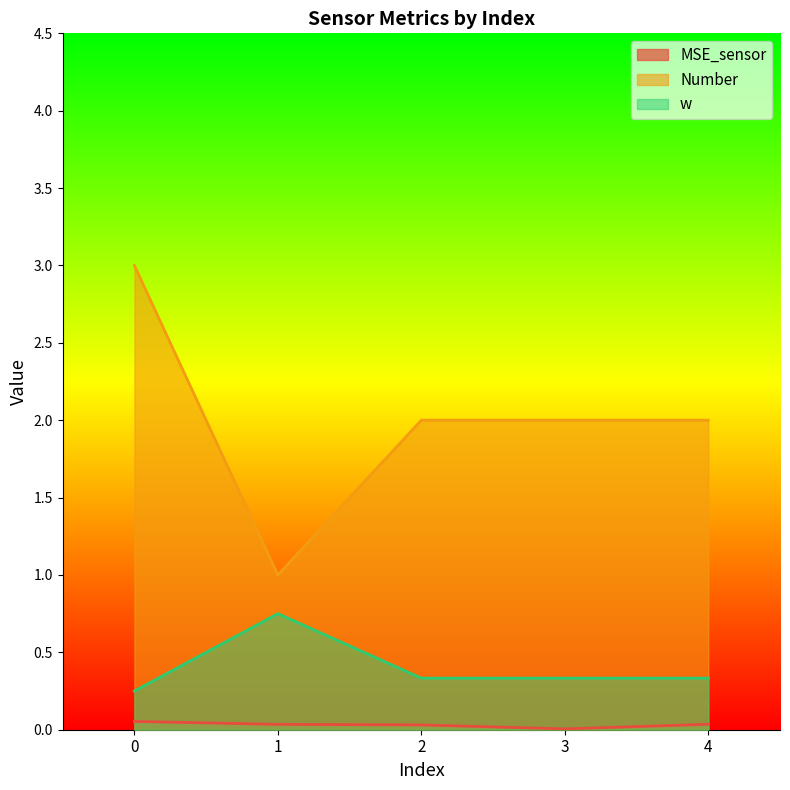

What is the greatest value displayed?

3.0